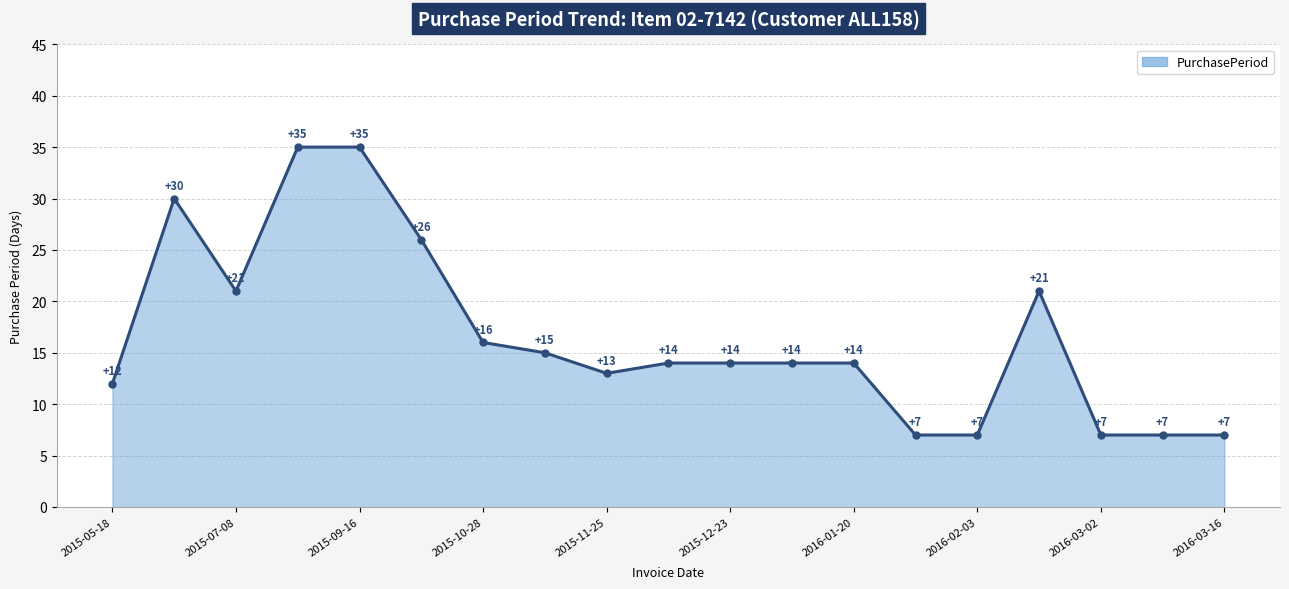

Count the values in the range 7 to 21.

15